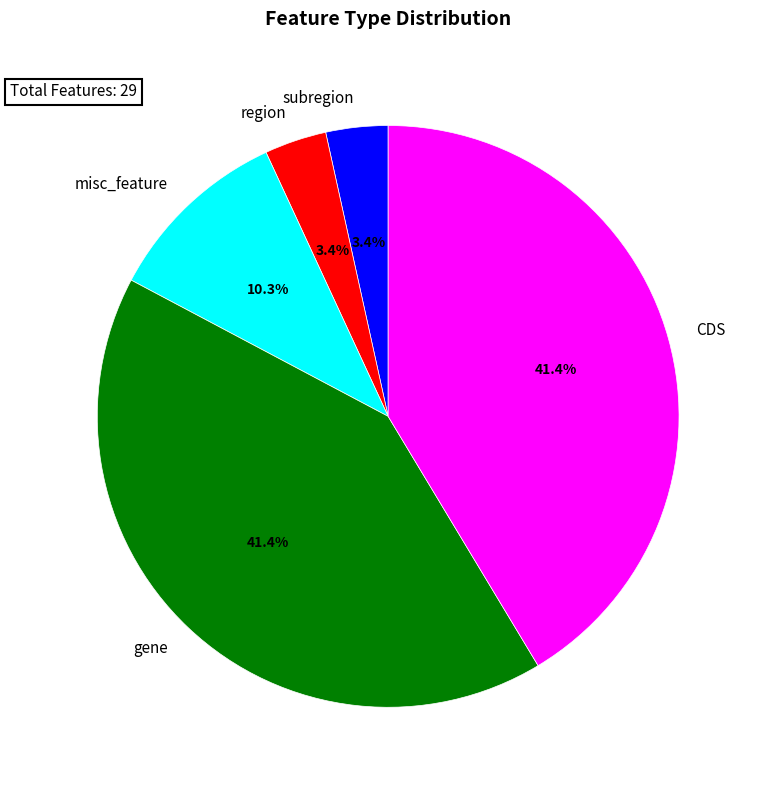

How many segments does this pie chart have?

5